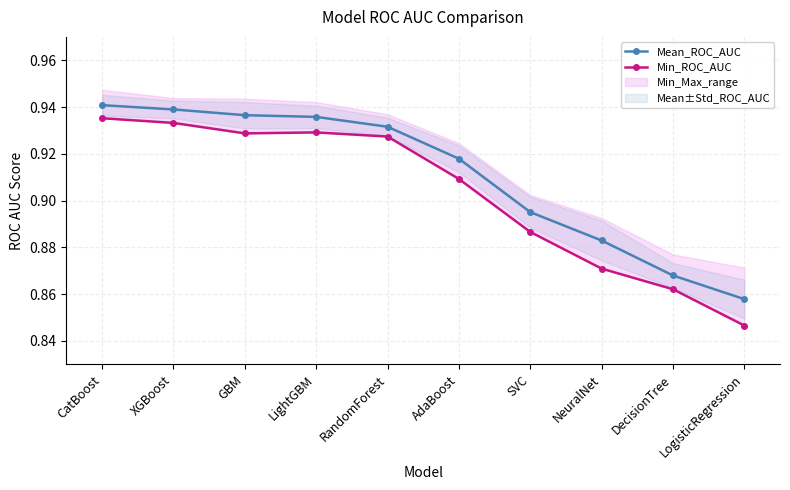

Reading left to right, what are all the values shown in this chart?

Mean_ROC_AUC: CatBoost=0.9	XGBoost=0.9	GBM=0.9	LightGBM=0.9	RandomForest=0.9	AdaBoost=0.9	SVC=0.9	NeuralNet=0.9	DecisionTree=0.9	LogisticRegression=0.9
Min_ROC_AUC: CatBoost=0.9	XGBoost=0.9	GBM=0.9	LightGBM=0.9	RandomForest=0.9	AdaBoost=0.9	SVC=0.9	NeuralNet=0.9	DecisionTree=0.9	LogisticRegression=0.8